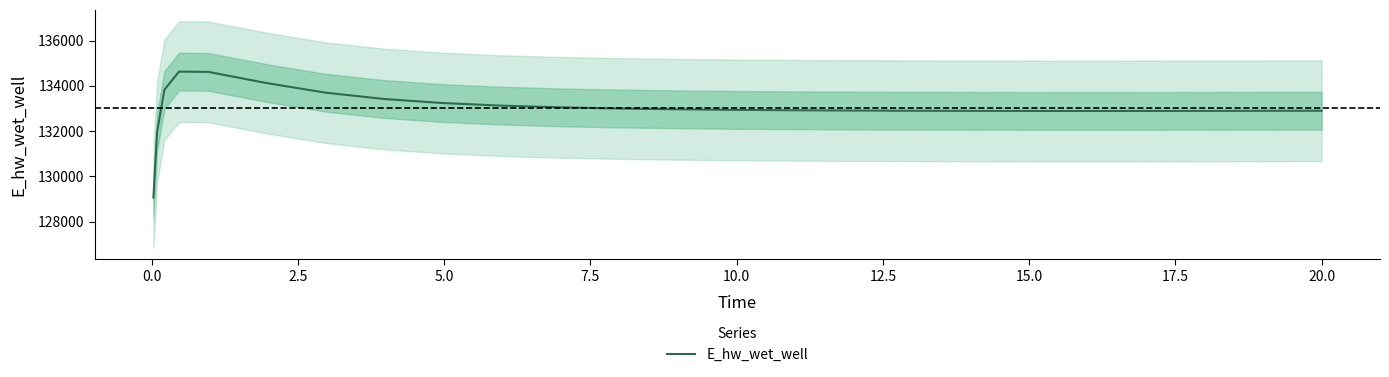

How many interior local valleys (lower than both neighbors) does the data have?

1